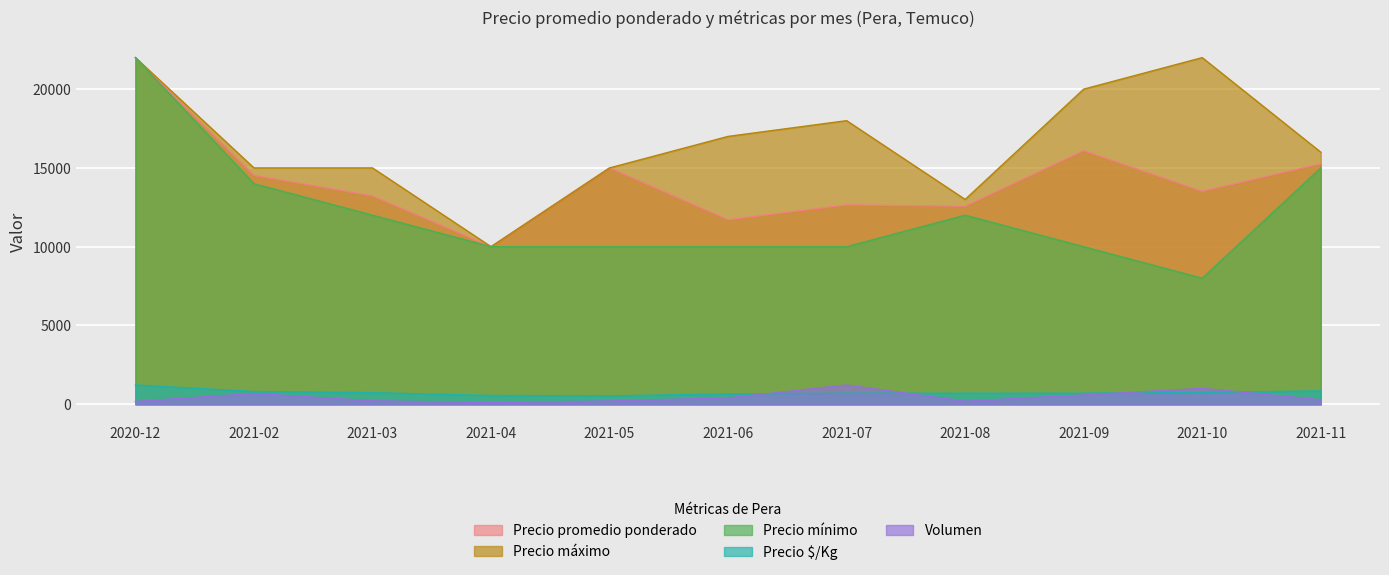

At which label is Volumen closest to 660?

2021-02